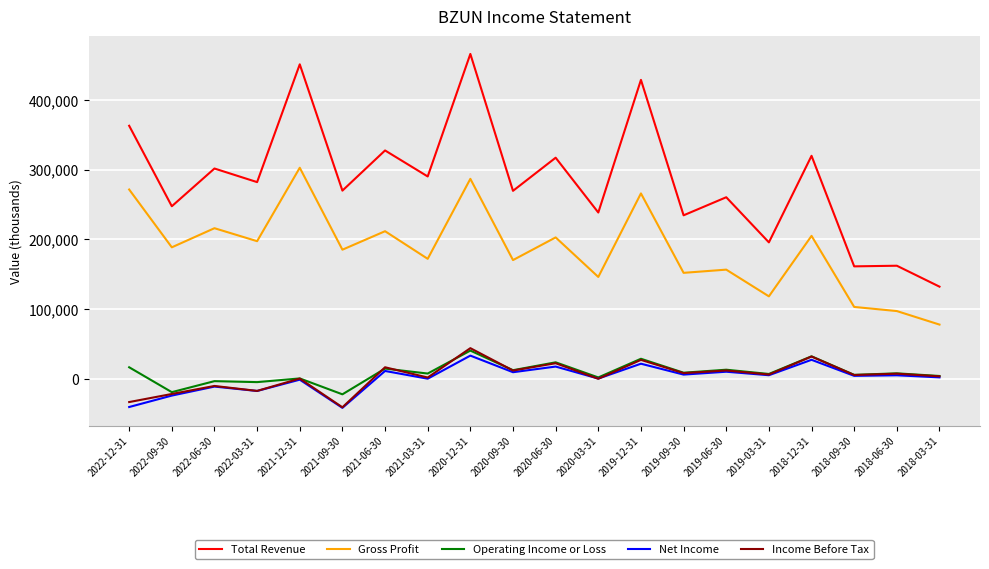

Is it true that Income Before Tax equals -33300 at 2022-12-31?

True